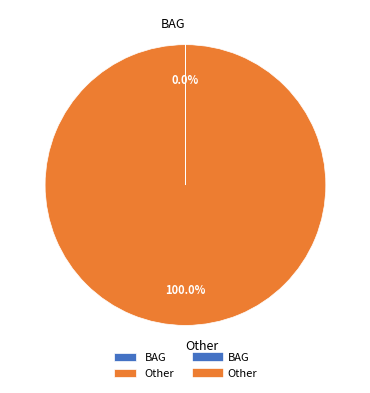

Which category has the biggest portion of the pie?

Other